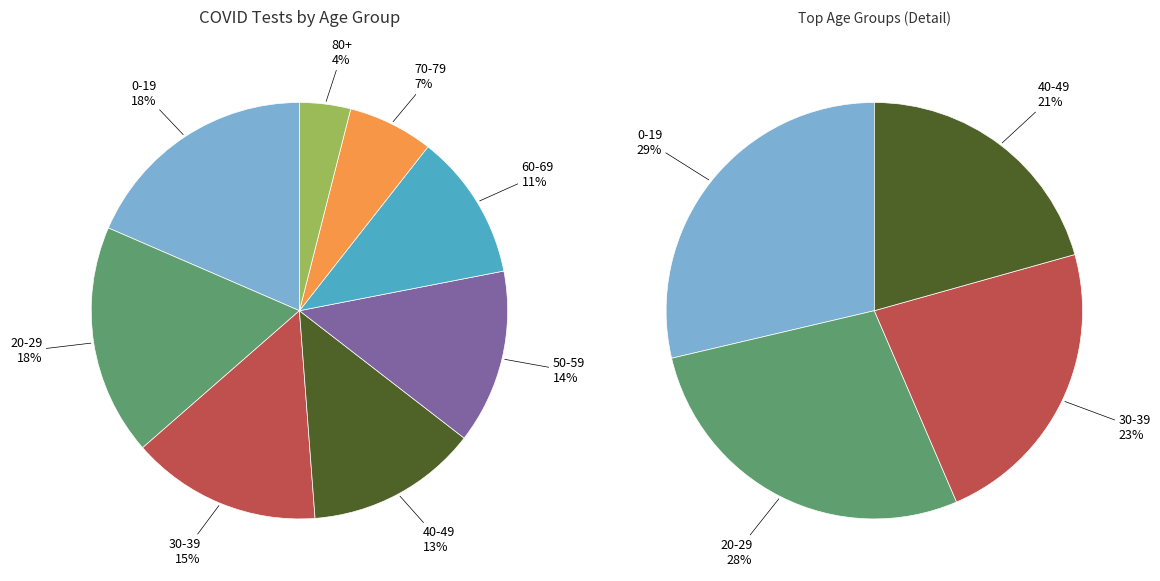

What is the largest slice in the pie chart?

0-19